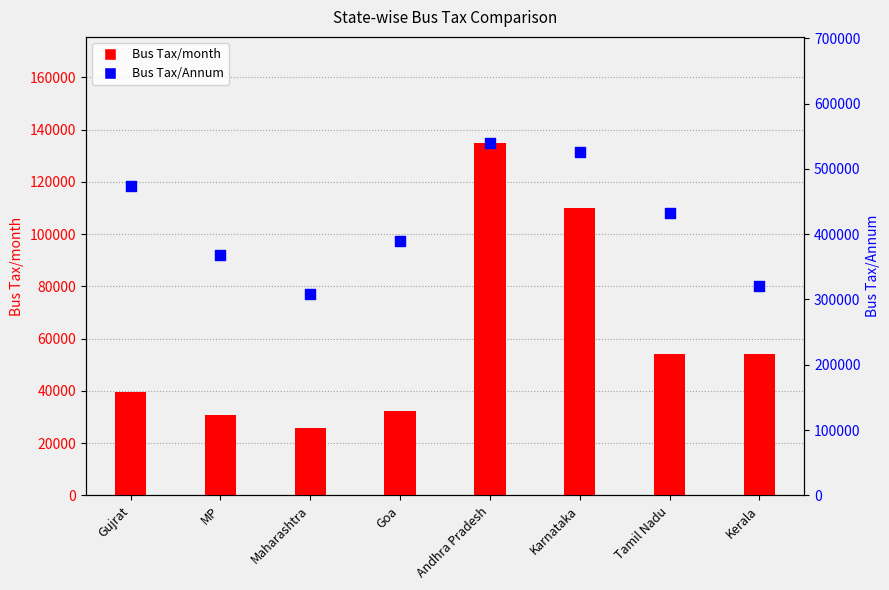

Which series reaches the minimum Y coordinate?

Bus Tax/month